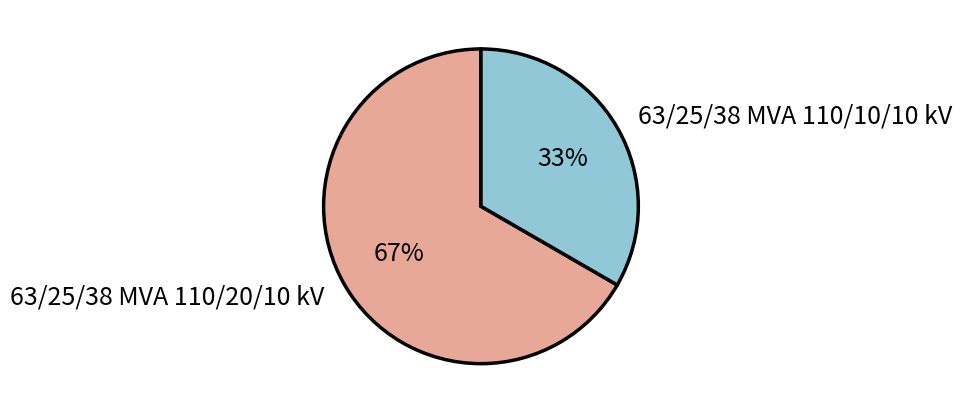

Combined, do 63/25/38 MVA 110/10/10 kV and 63/25/38 MVA 110/20/10 kV account for over 50%?

Yes